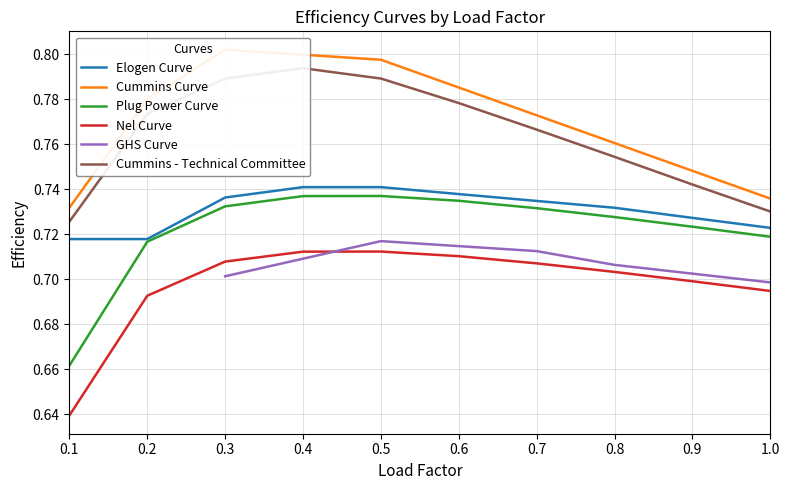

What is the difference between the maximum and minimum values in the Cummins - Technical Committee series?

0.1